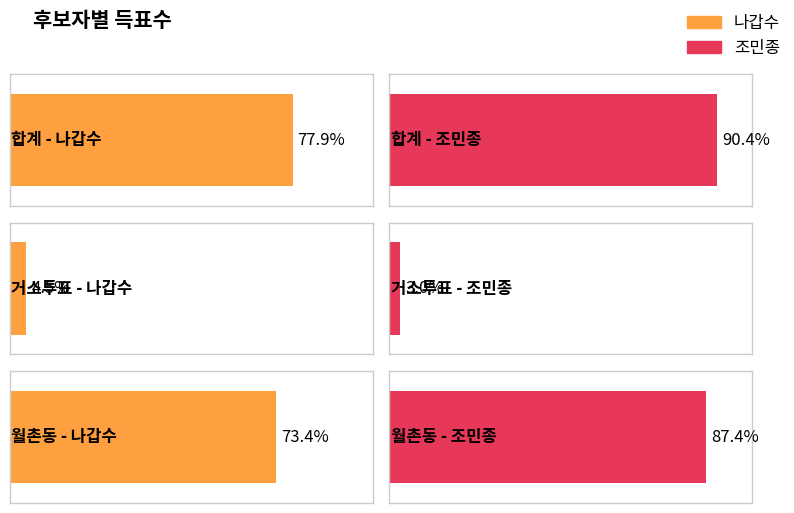

The 조민종 series shows 2351 at 합계. True or false?

False